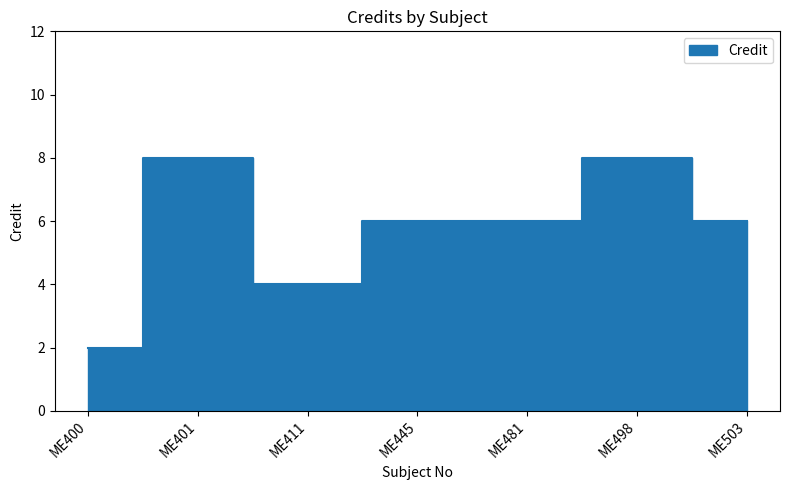

What is the greatest value displayed?

8